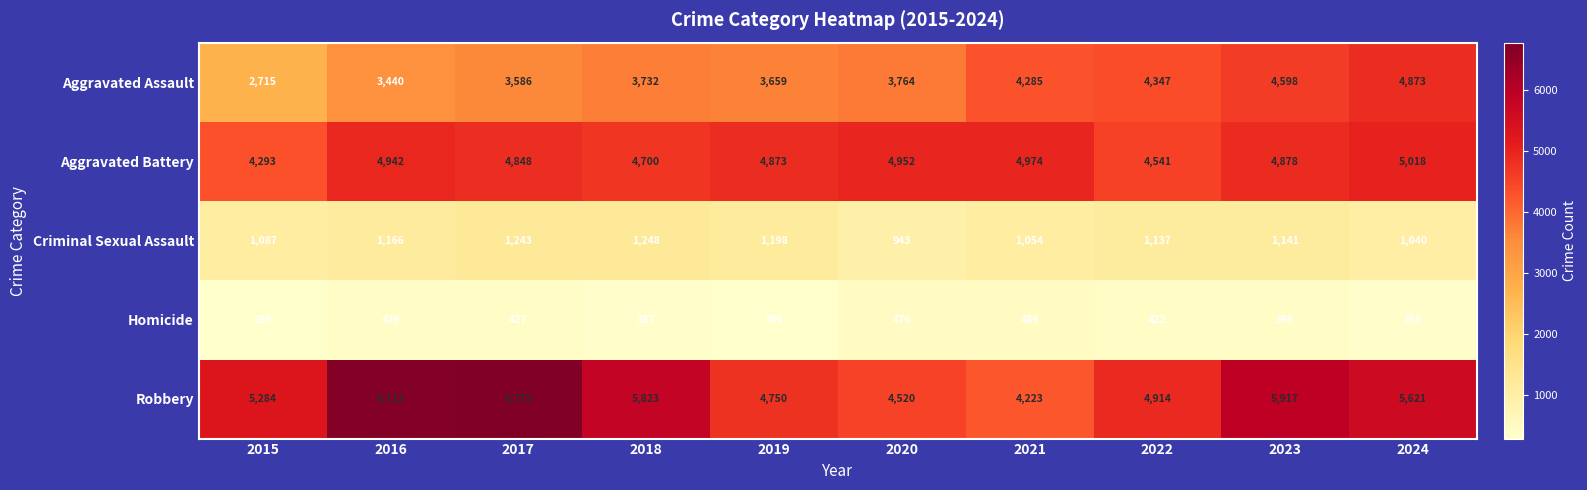

At how many categories does at least one series exceed 3130?

10